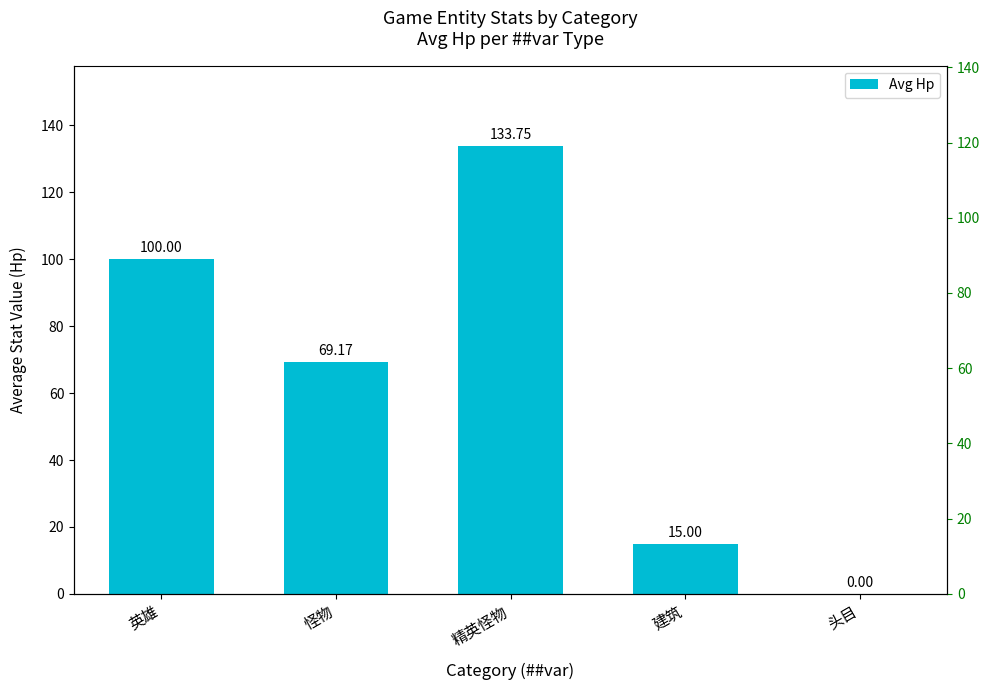

Is it true that the value at 怪物 is 112.7?

False